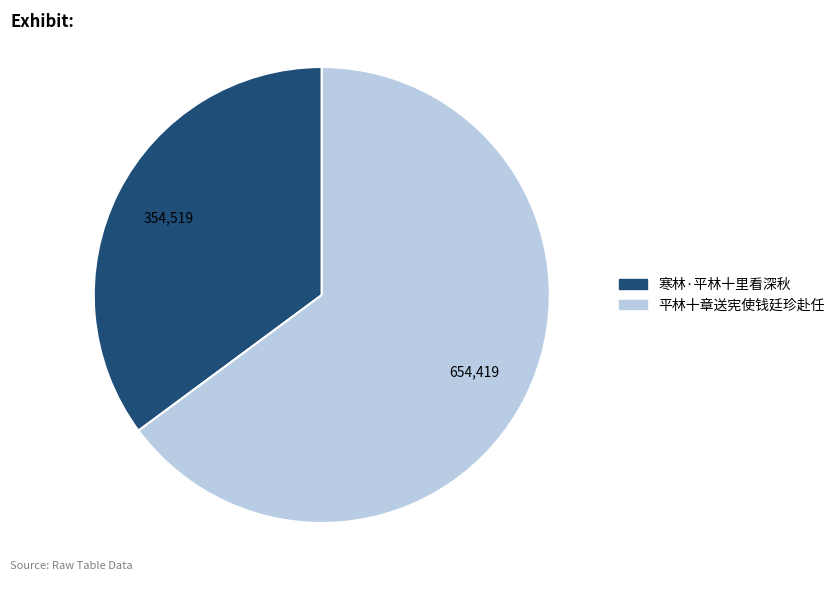

How many segments does this pie chart have?

2